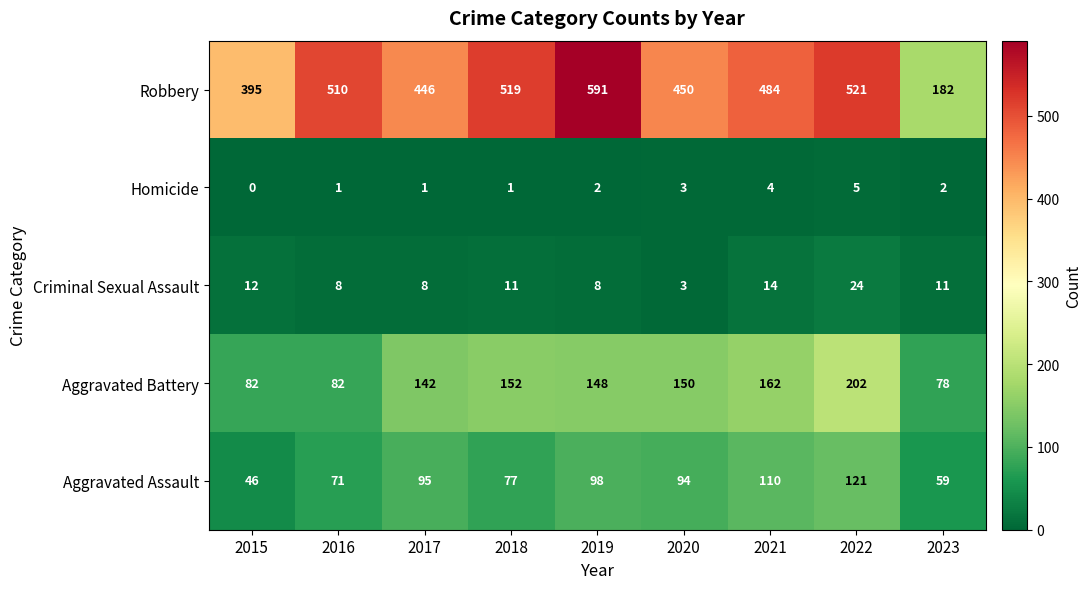

What is the sum of all Aggravated Battery values?

1198